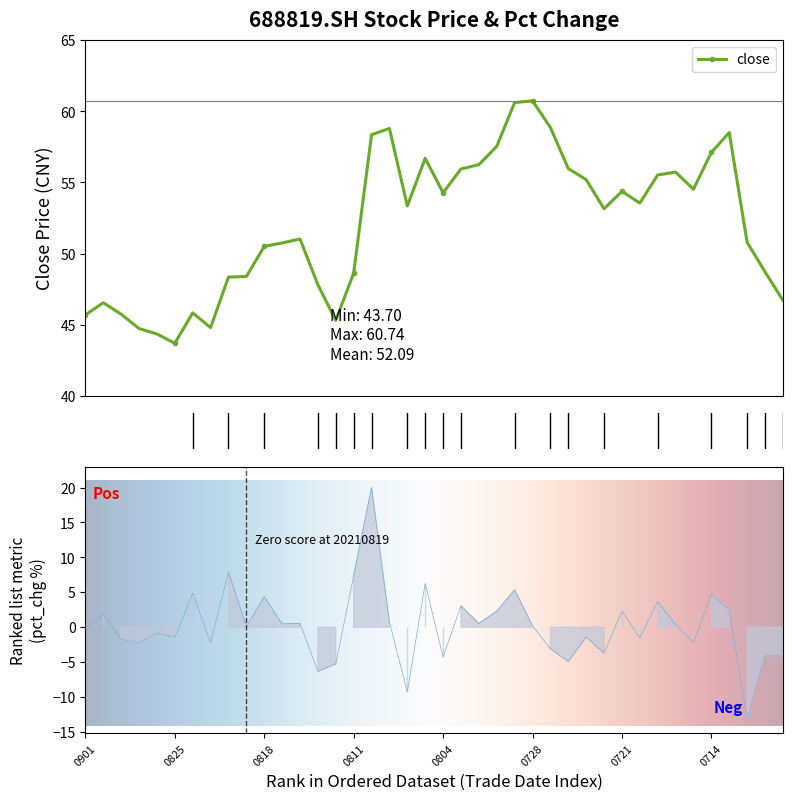

How many data points in pct_chg are above 0?

21